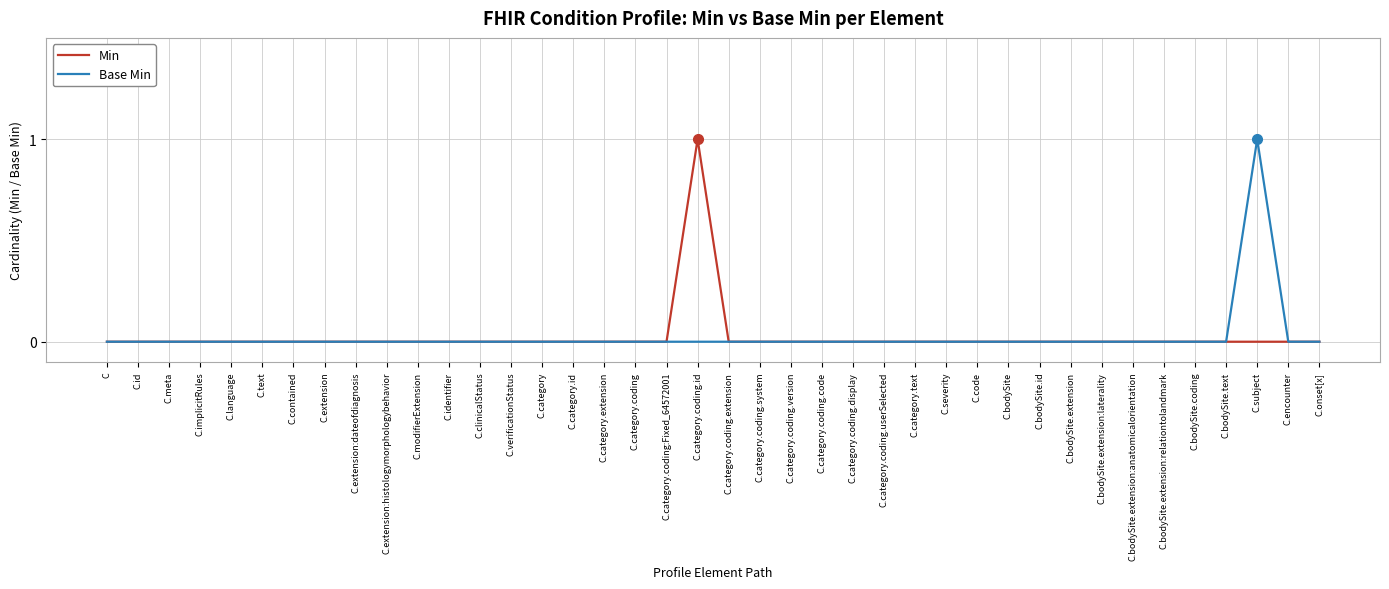

What is the greatest value displayed?

1